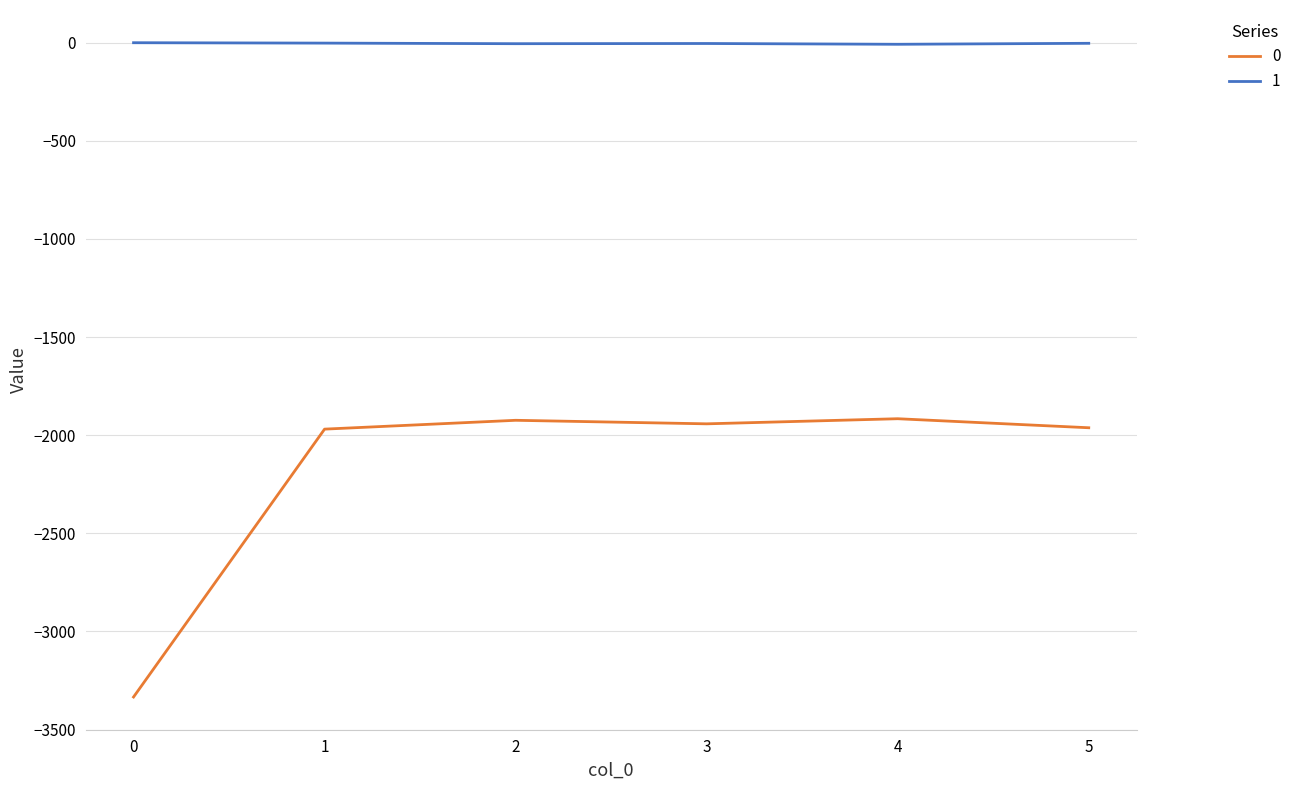

Is the value of 0 at 1 greater than the value of 1 at 0?

No